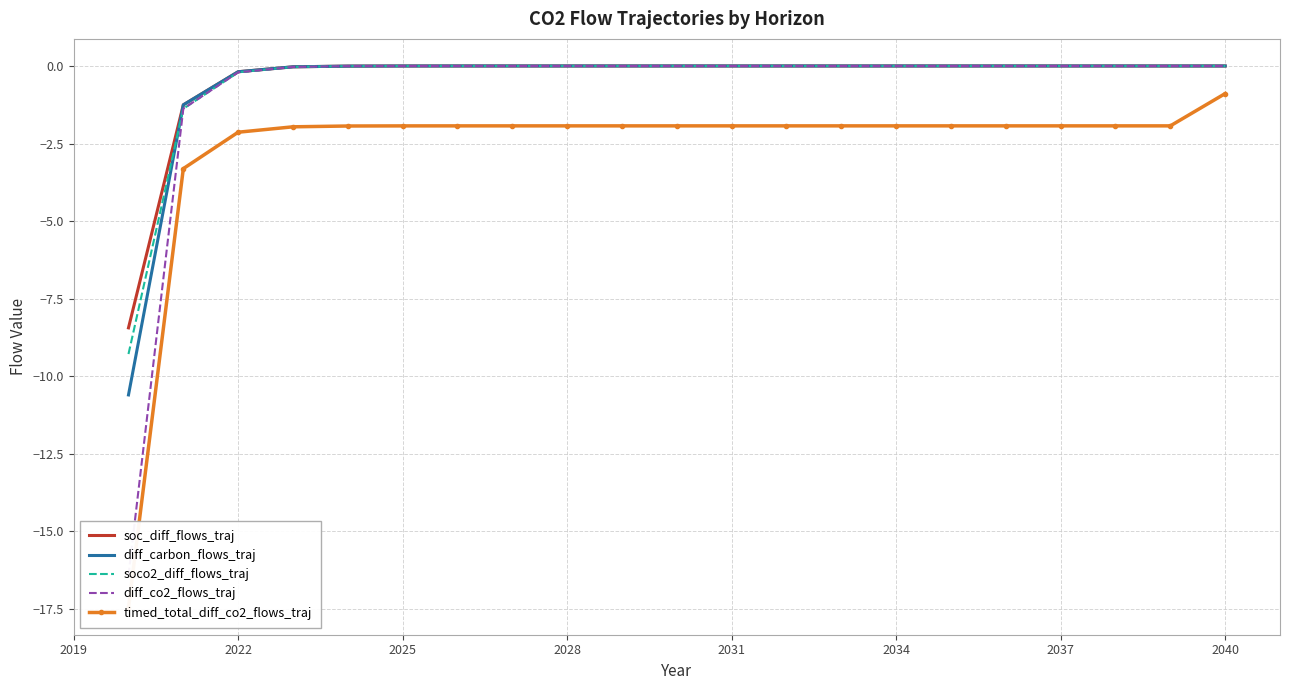

Is it true that soc_diff_flows_traj equals -0.0 at 2028?

True